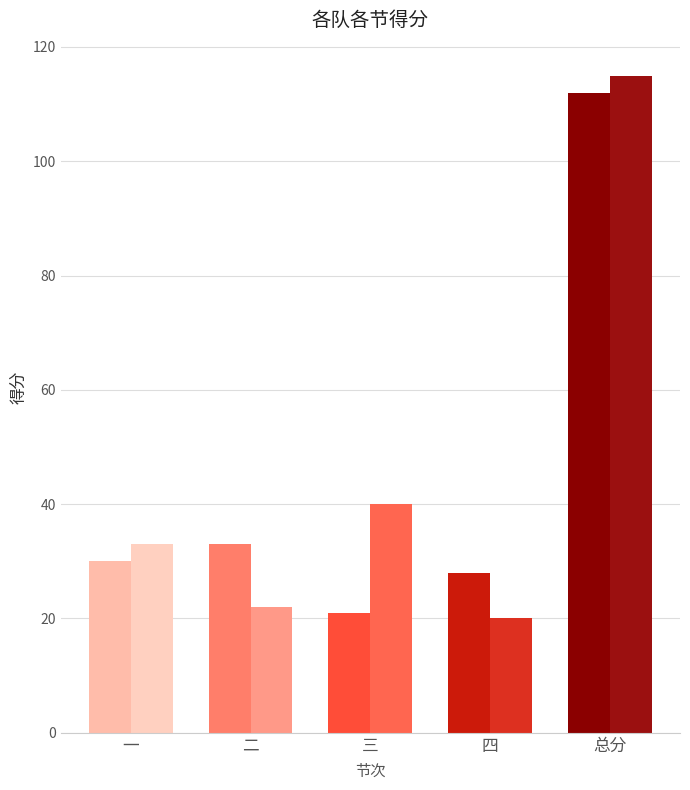

Count the number of categories in the chart.

5